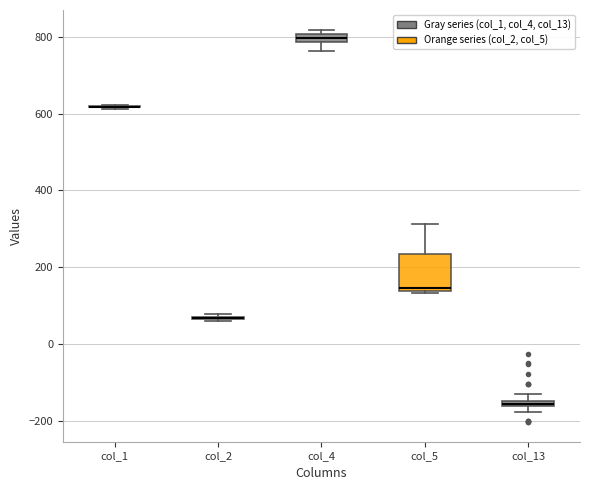

Where is the lower edge of the box for col_4 on the y-axis? The values are not printed on the chart, so give them approximately, as read against the axis.

780